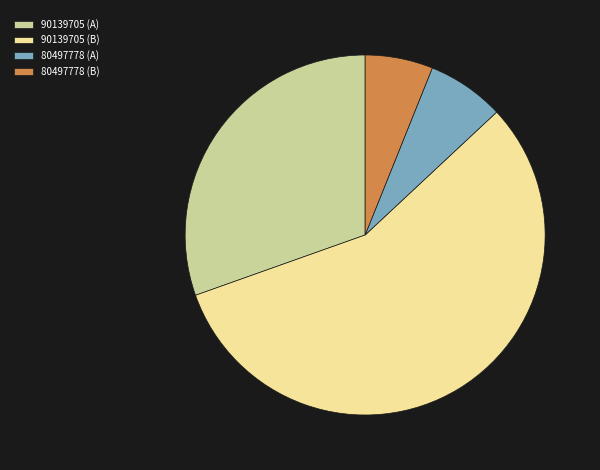

Between 80497778 (B) and 80497778 (A), which is larger?

80497778 (A)